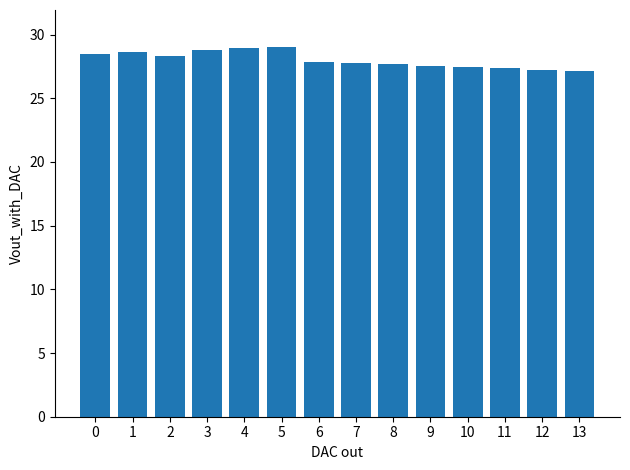

Read the value at 5.

29.0